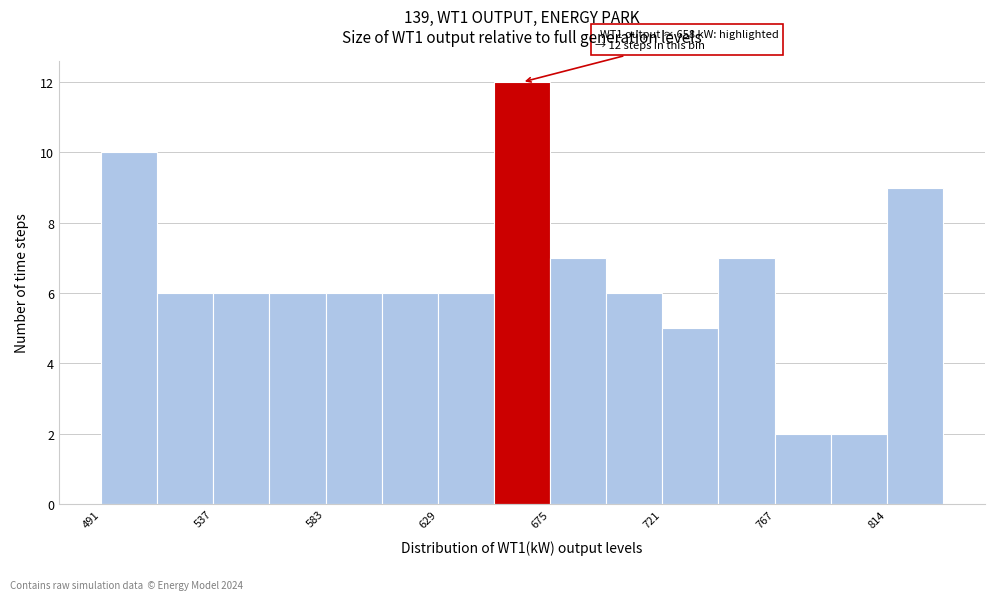

Over which range of the x-axis is the bar tallest?

650 to 675